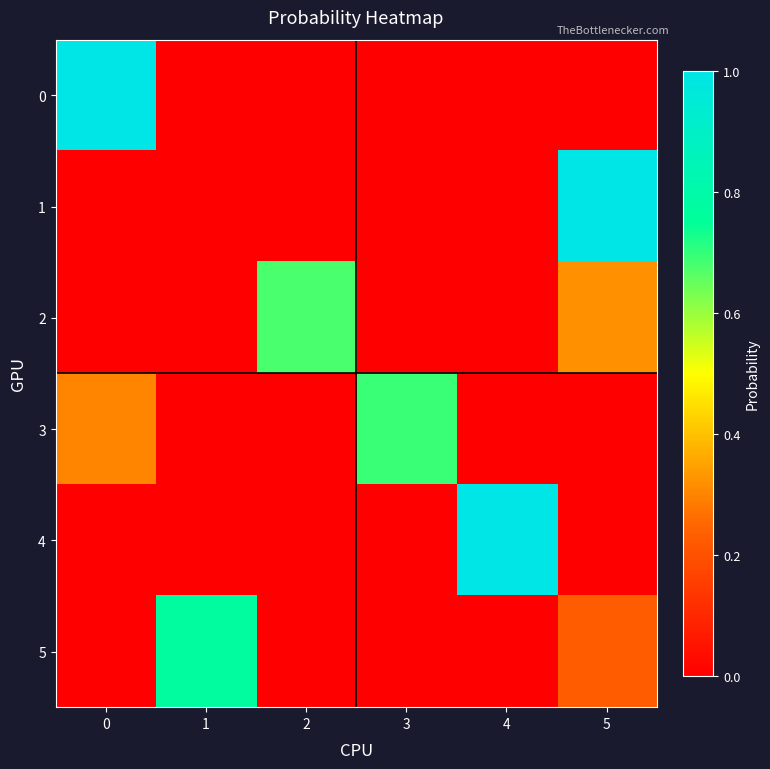

Reading right to left, extract all data points from this chart.

0: 5=0.0	4=0.0	3=0.0	2=0.0	1=0.0	0=1.0
1: 5=1.0	4=0.0	3=0.0	2=0.0	1=0.0	0=0.0
2: 5=0.3	4=0.0	3=0.0	2=0.7	1=0.0	0=0.0
3: 5=0.0	4=0.0	3=0.7	2=0.0	1=0.0	0=0.3
4: 5=0.0	4=1.0	3=0.0	2=0.0	1=0.0	0=0.0
5: 5=0.2	4=0.0	3=0.0	2=0.0	1=0.8	0=0.0